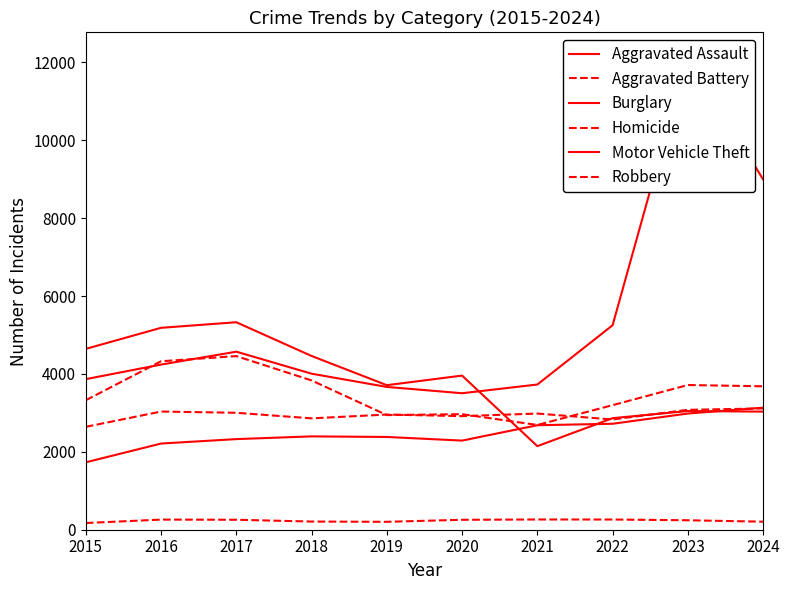

Is it true that Motor Vehicle Theft equals 5251 at 2022?

True